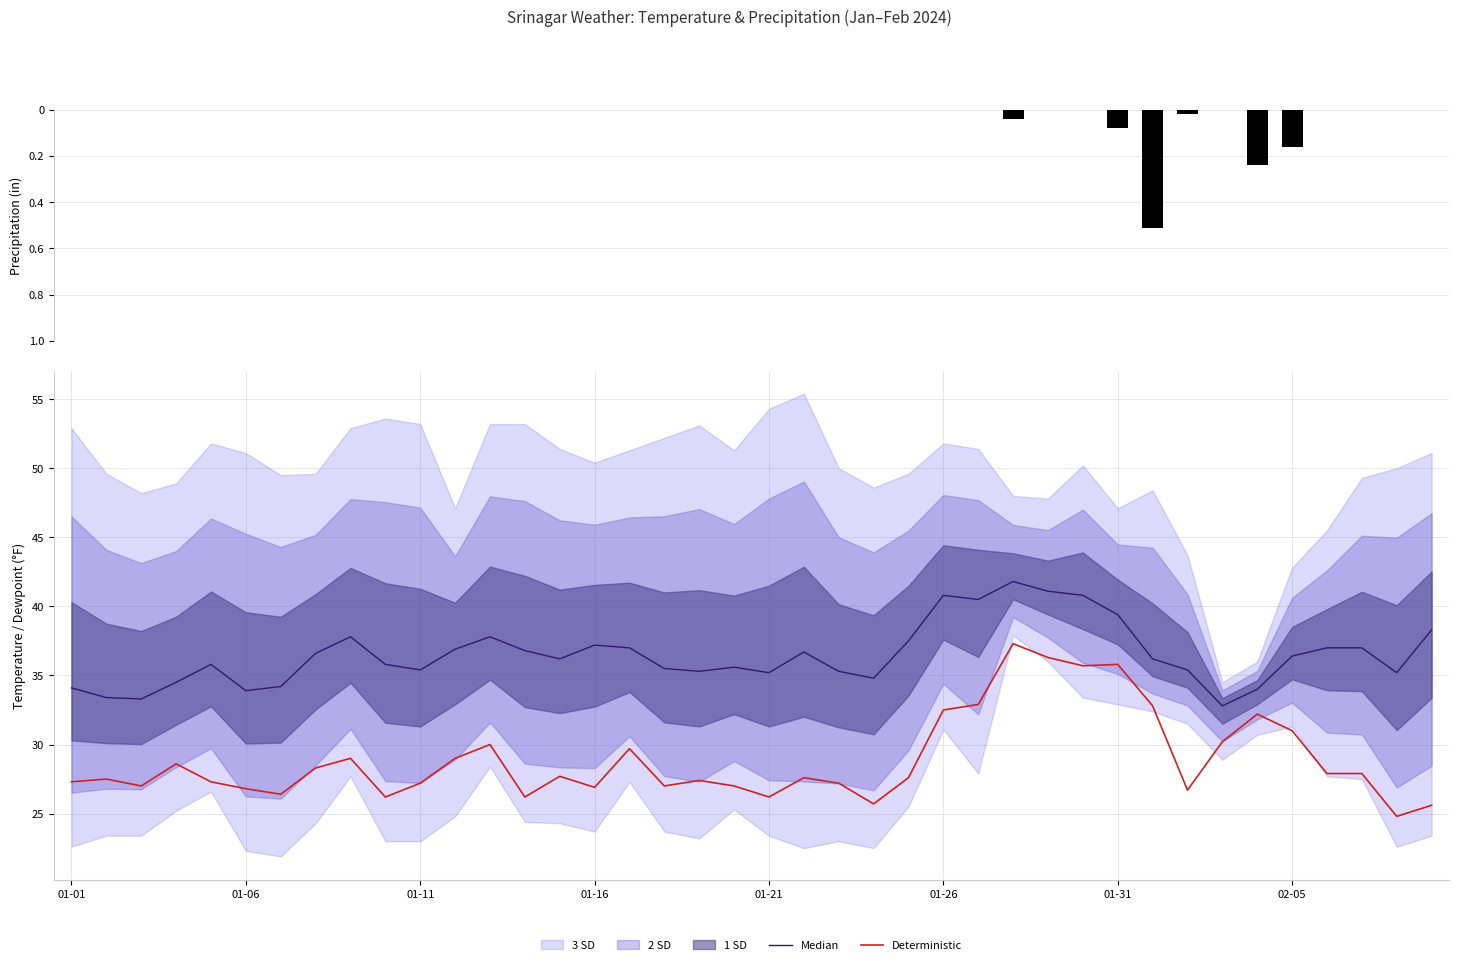

The Deterministic series shows 26.9 at 01-16. True or false?

True